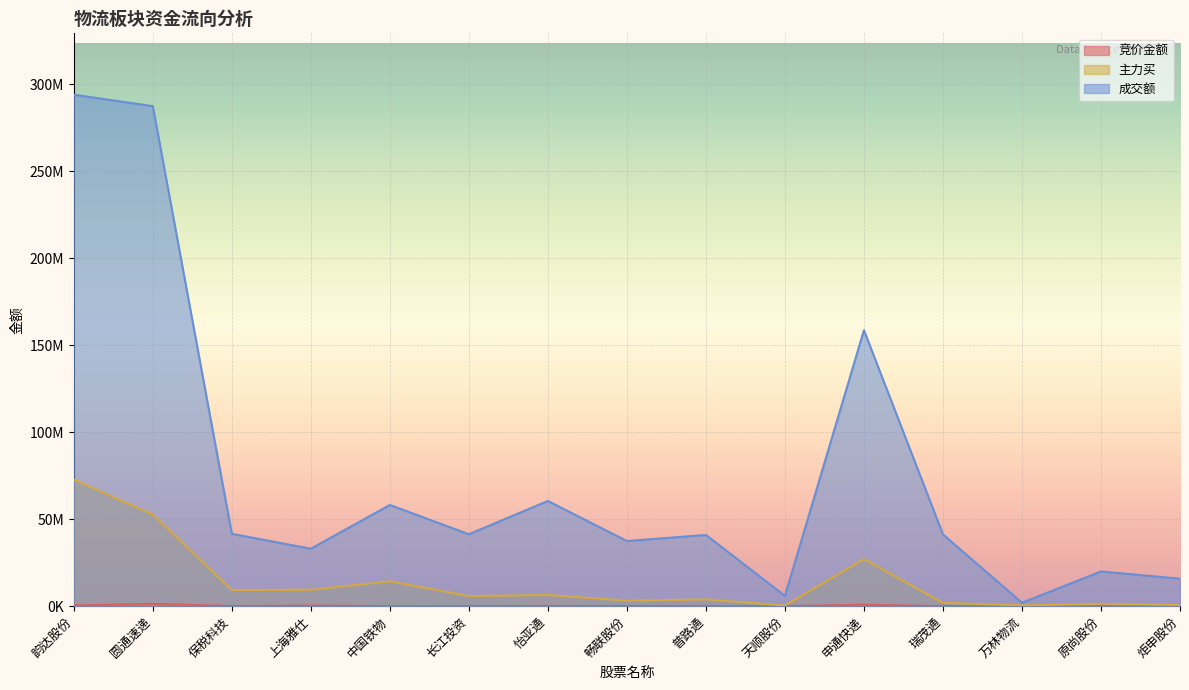

Is it true that 成交额 equals 19951805 at 原尚股份?

True